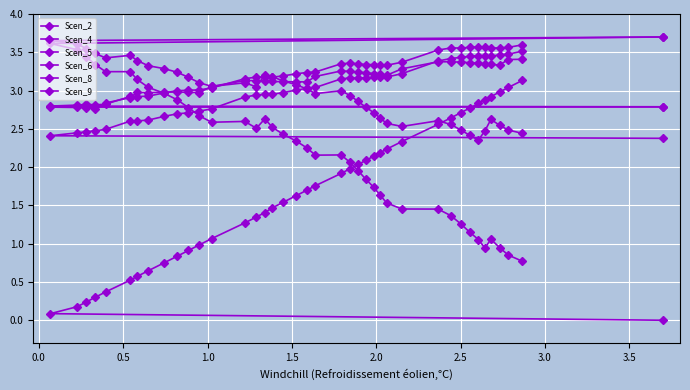

What are all the series names shown in the legend?

Scen_2, Scen_4, Scen_5, Scen_6, Scen_8, Scen_9